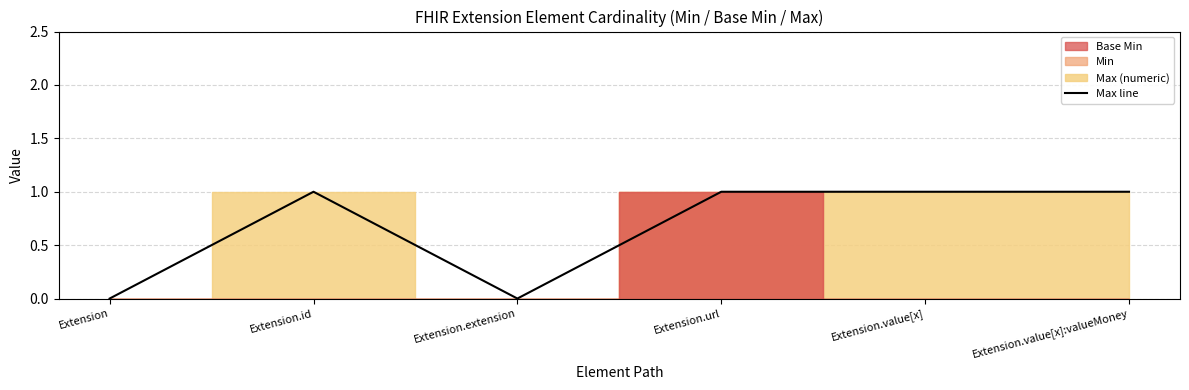

At which label is the value closest to 0?

Extension